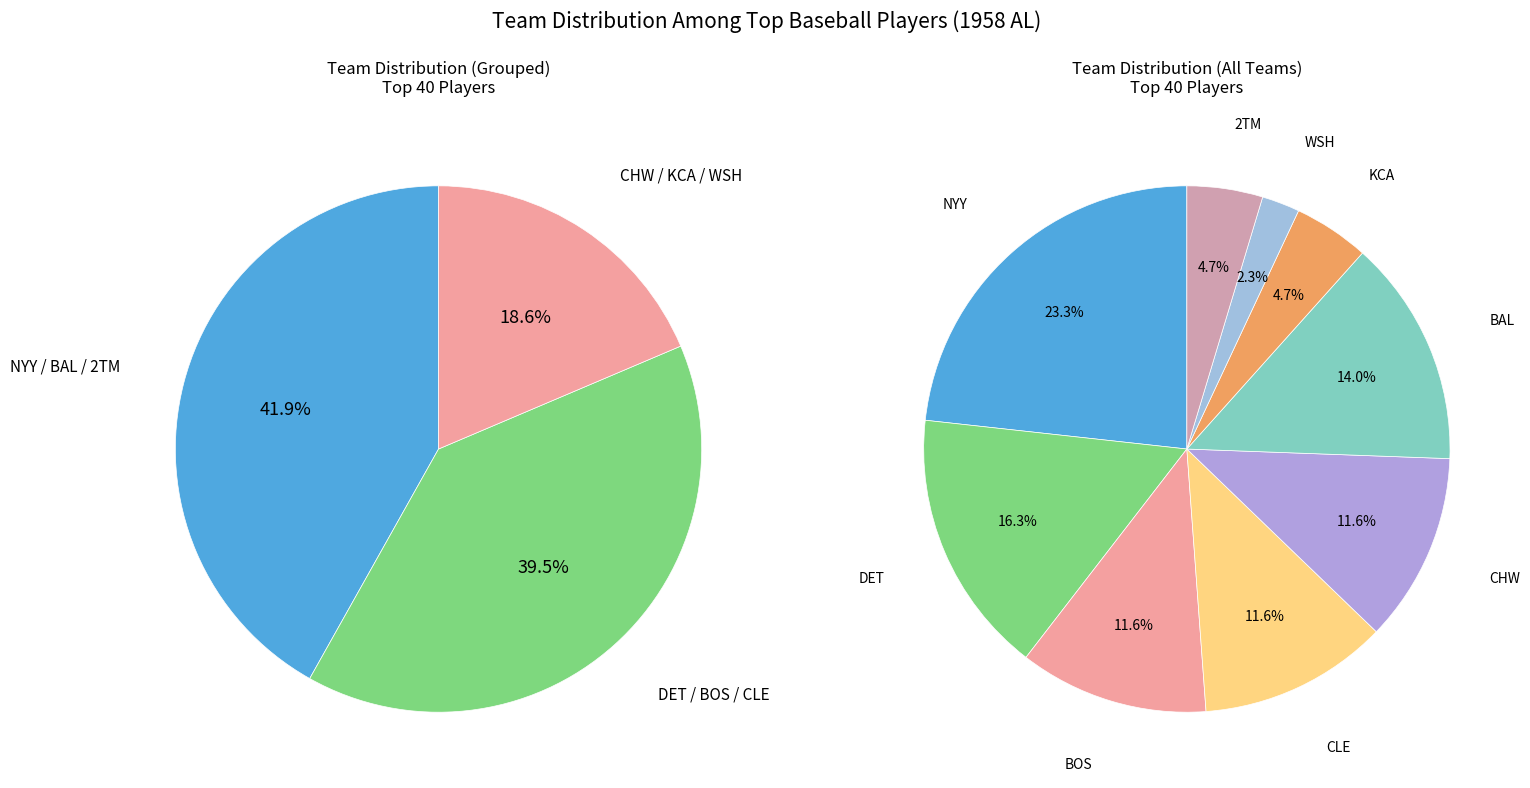

What is the smallest slice in the pie chart?

WSH